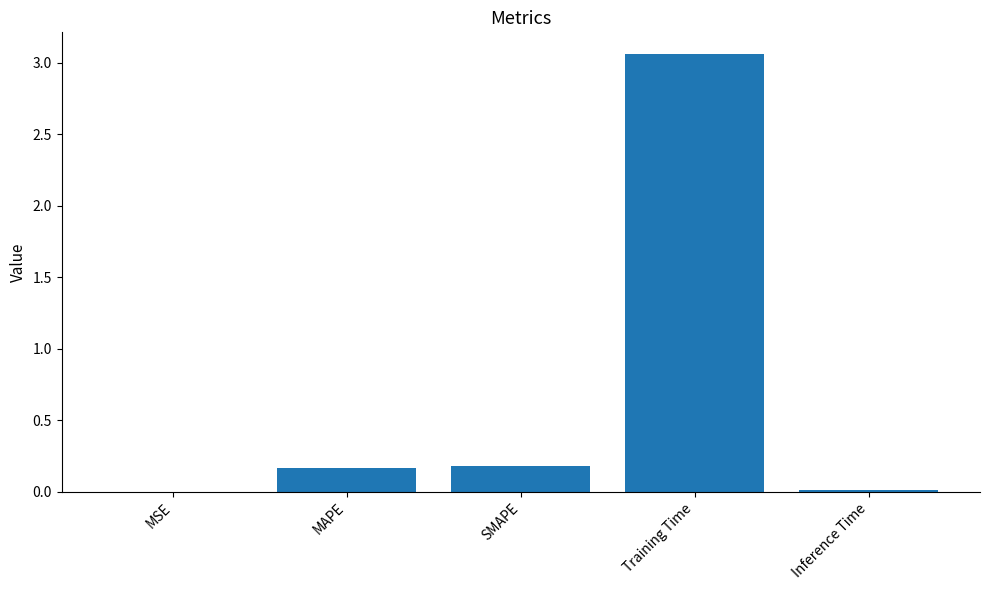

What is the sum of all values?

3.4